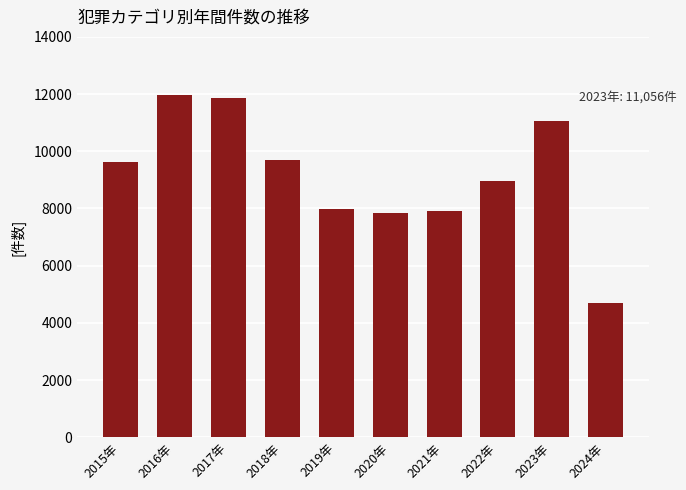

Which has a higher value, 2015年 or 2017年?

2017年